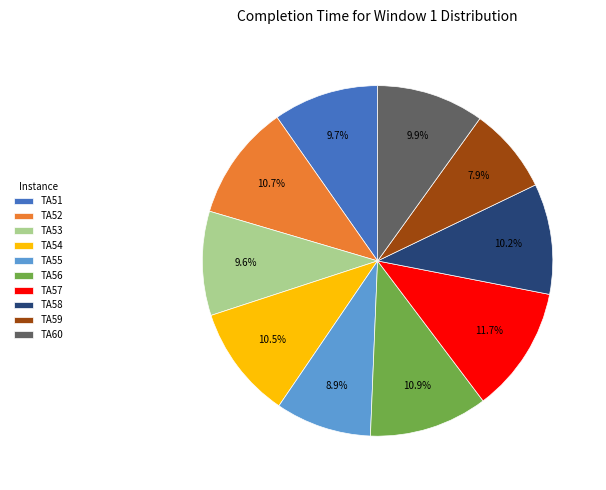

Count the number of slices in the pie.

10